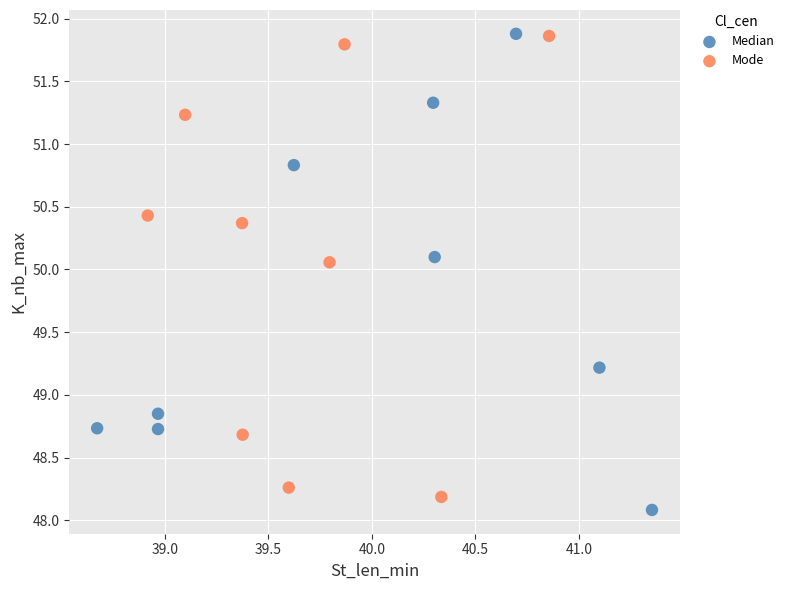

Which series contains the lowest Y value?

Median